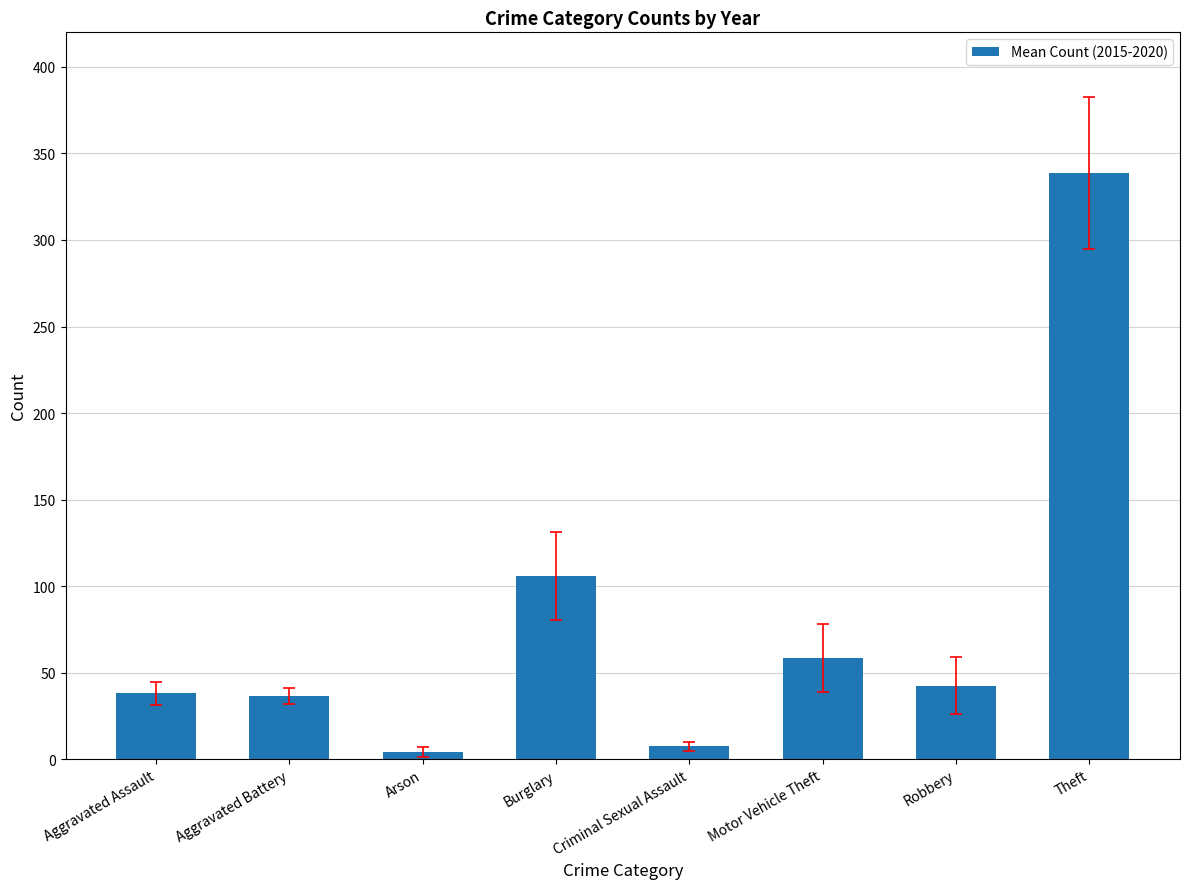

Does the chart contain stacked bars?

No